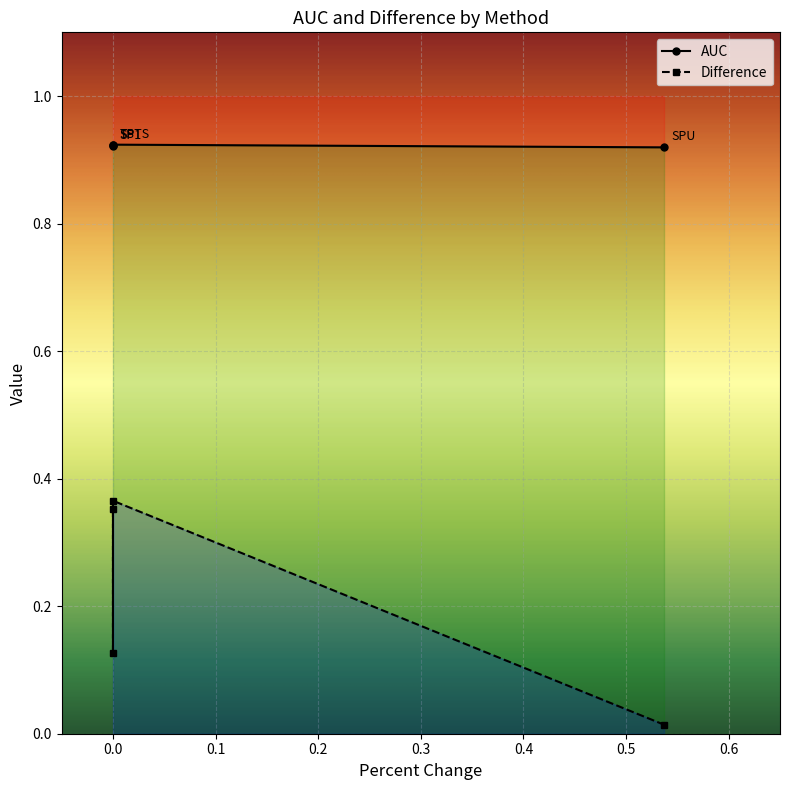

Between SPTS and TS, which is larger?

TS